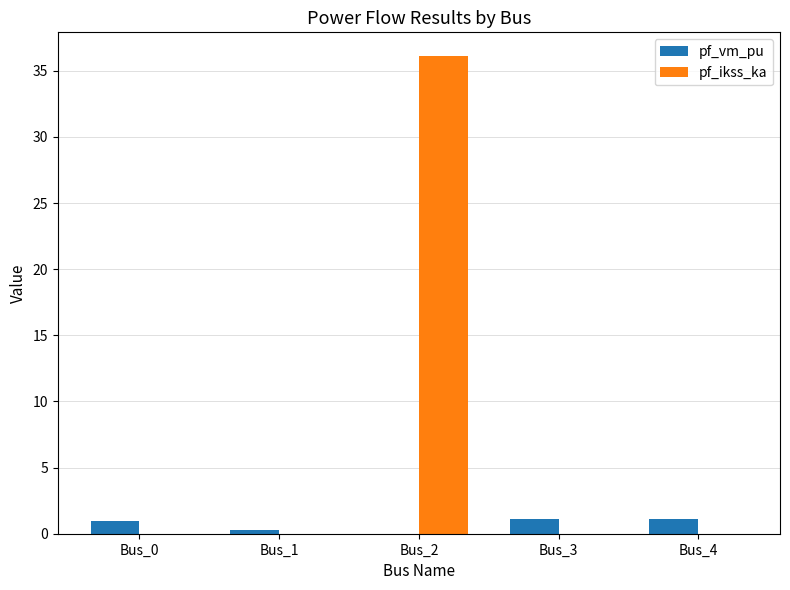

Reading left to right, what are all the values shown in this chart?

pf_vm_pu: Bus_0=0.9	Bus_1=0.3	Bus_2=0.0	Bus_3=1.1	Bus_4=1.1
pf_ikss_ka: Bus_0=0.0	Bus_1=0.0	Bus_2=36.1	Bus_3=0.0	Bus_4=0.0